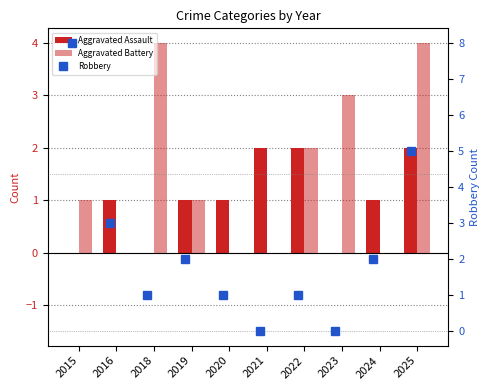

Count the number of data series in this chart.

3